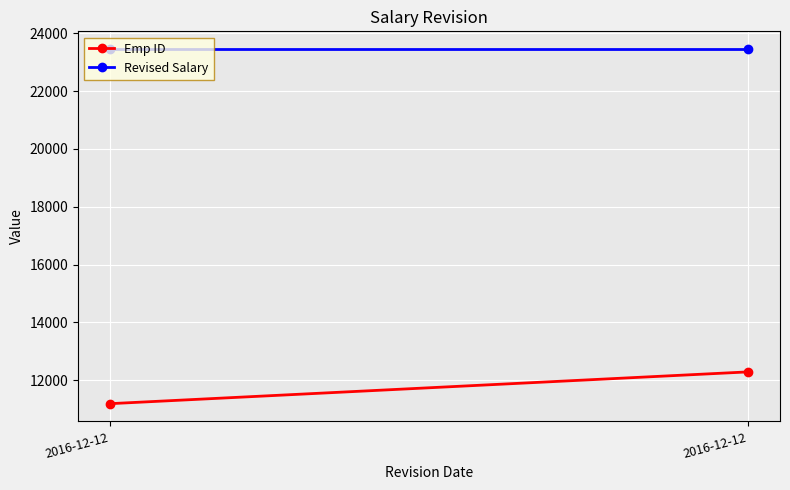

Count the Emp ID values in the range 11186 to 12286.

2